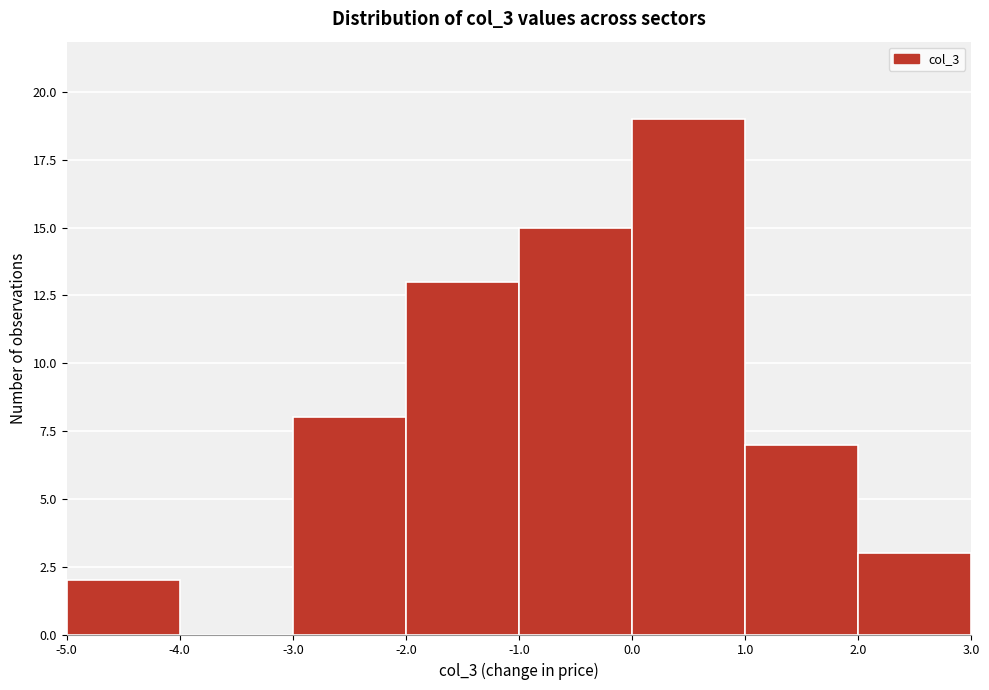

What is the height of the bar covering 2.0 to 3.0 on the x-axis? The values are not printed on the chart, so give them approximately, as read against the axis.

3